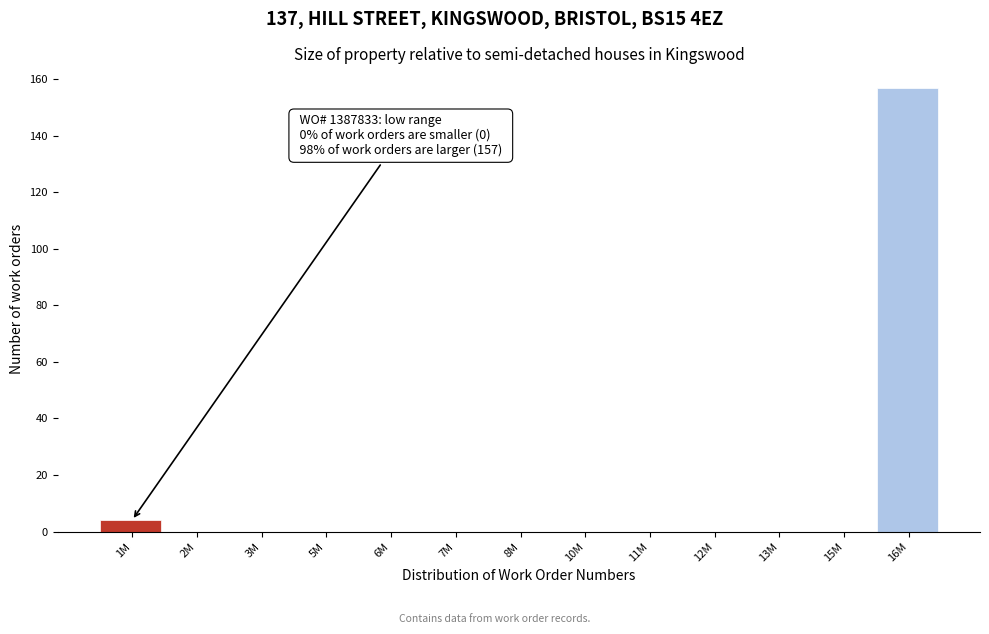

Reading left to right, extract all data points from this chart.

1M=4	2M=0	3M=0	5M=0	6M=0	7M=0	8M=0	10M=0	11M=0	12M=0	13M=0	15M=0	16M=157